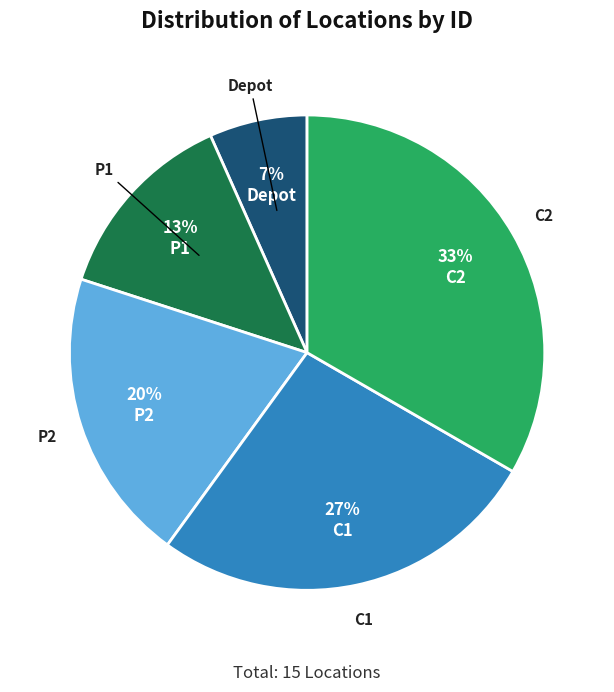

Is the sum of C1 and Depot greater than half?

No